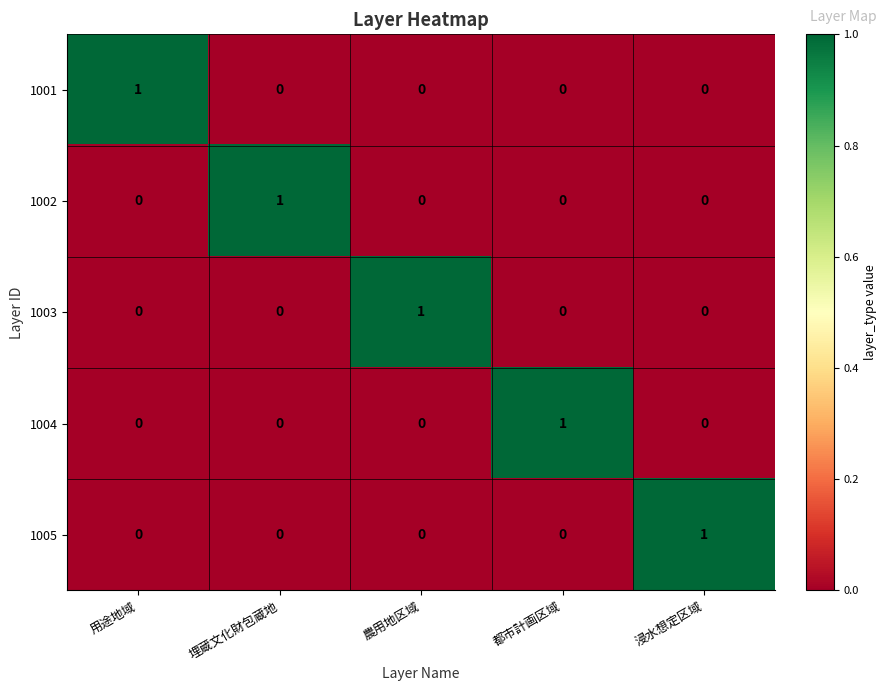

How many data points in 1002 are above 0?

1